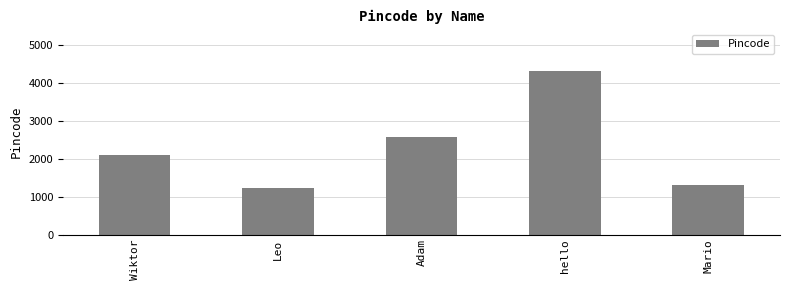

Which has a higher value, Wiktor or Leo?

Wiktor